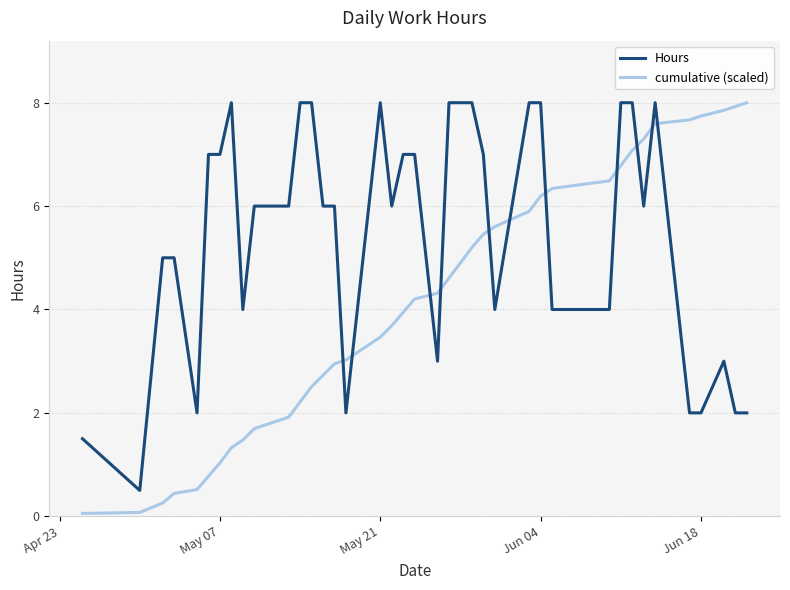

What is the difference between the maximum and minimum values in the Hours series?

7.5